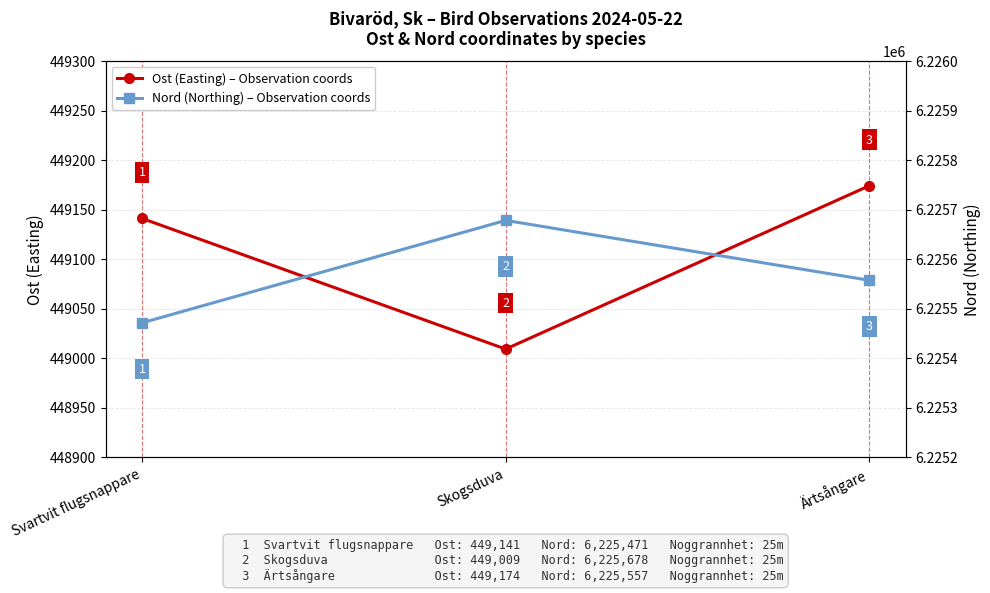

How many data points does each series have?

3